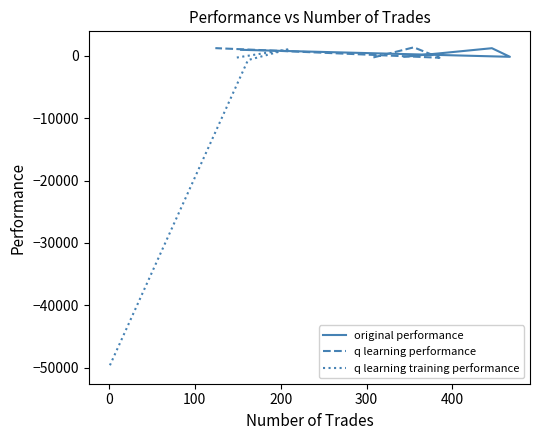

Rank the series by their maximum value, from lowest to highest.

q learning training performance, original performance, q learning performance